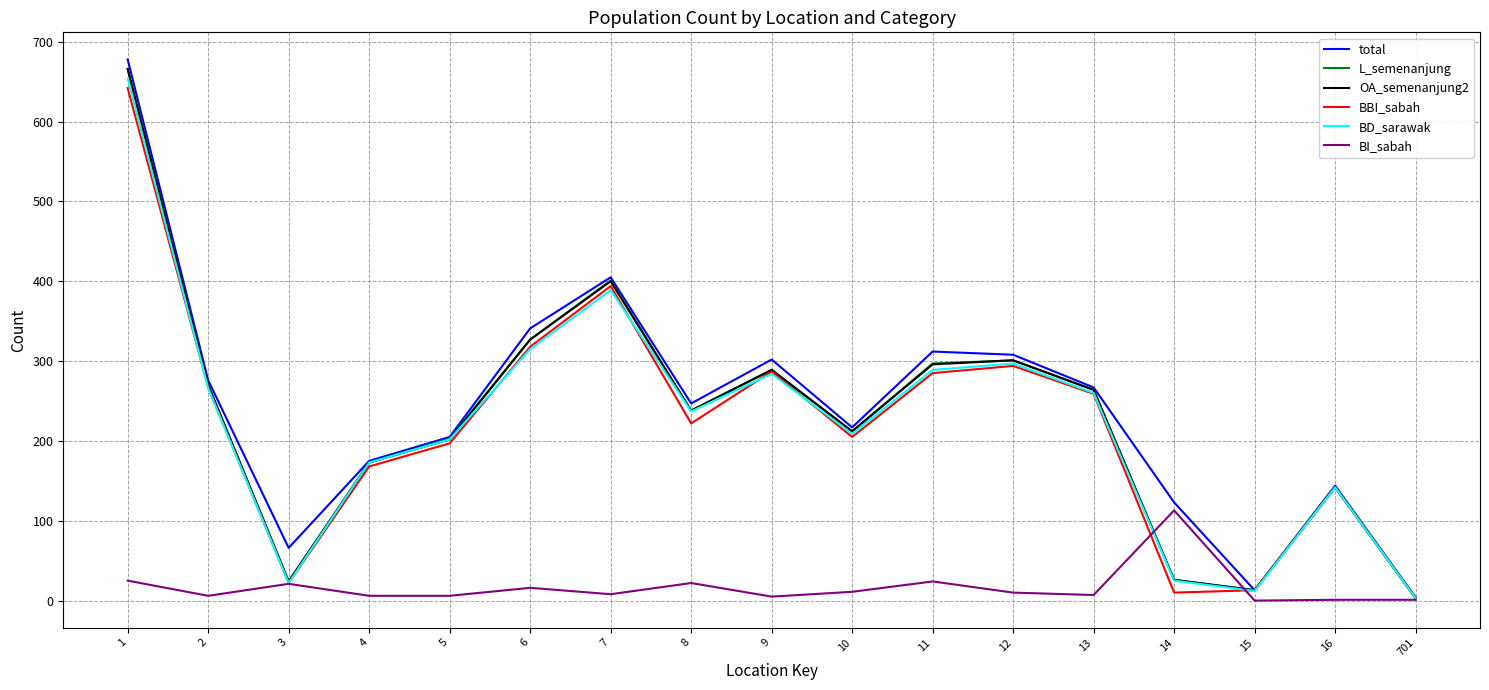

The L_semenanjung series shows 65 at 16. True or false?

False